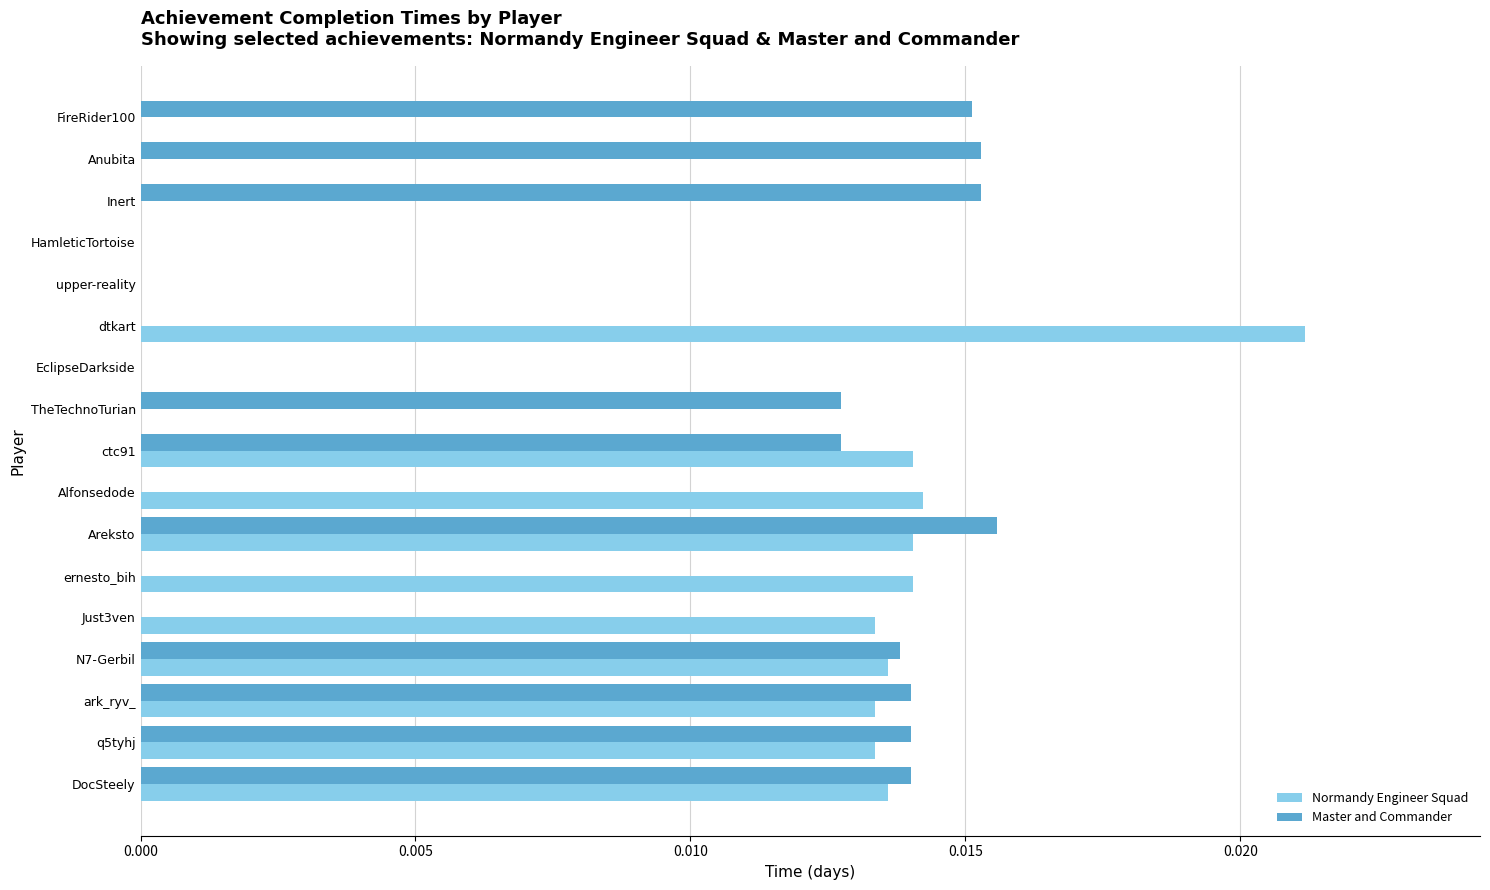

Which category has the highest value across all series?

dtkart